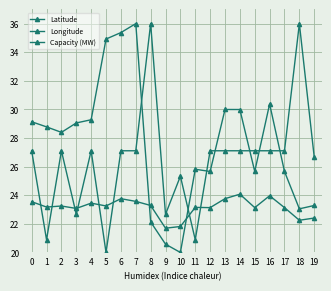

What is the value of the Latitude point at the 13th from the left?

23.1